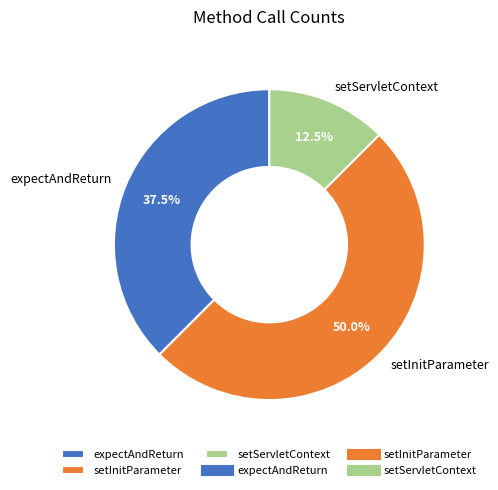

How many slices are in this pie chart?

3